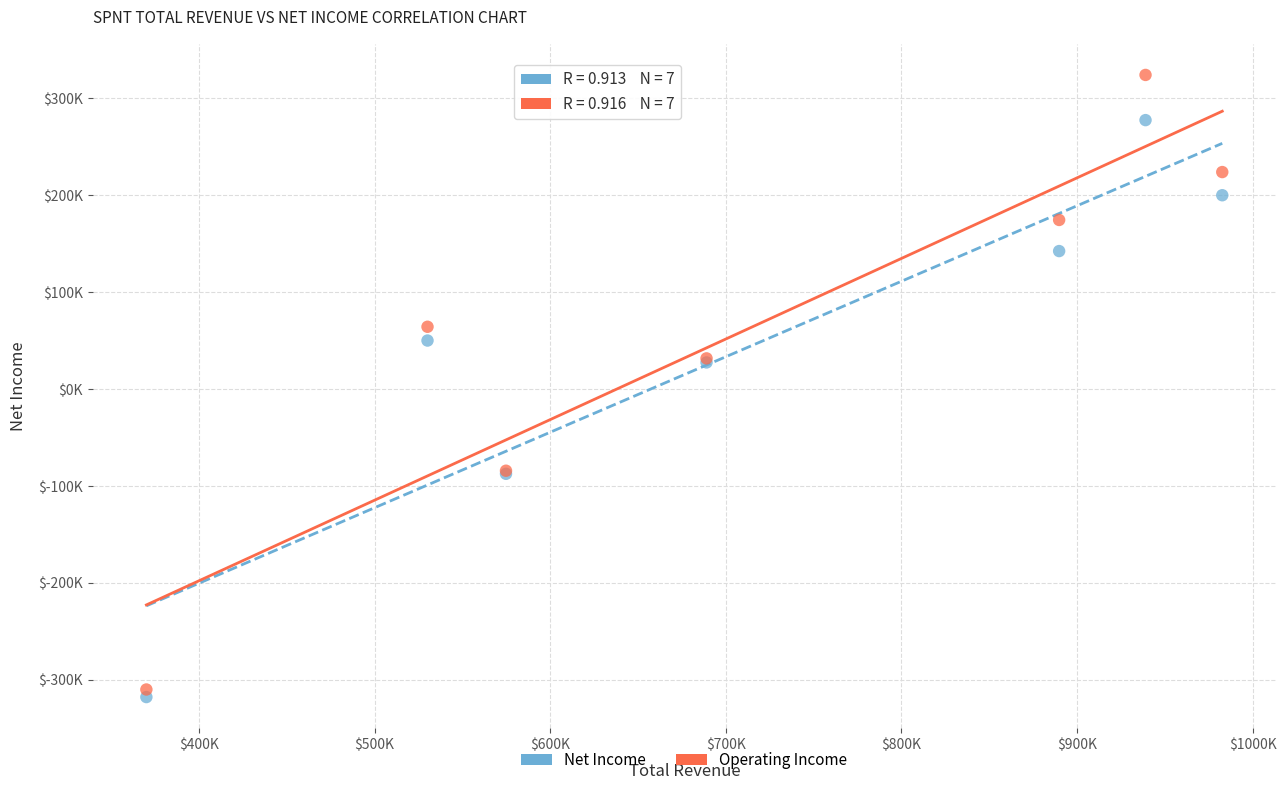

Which series reaches the maximum Y coordinate?

Operating Income